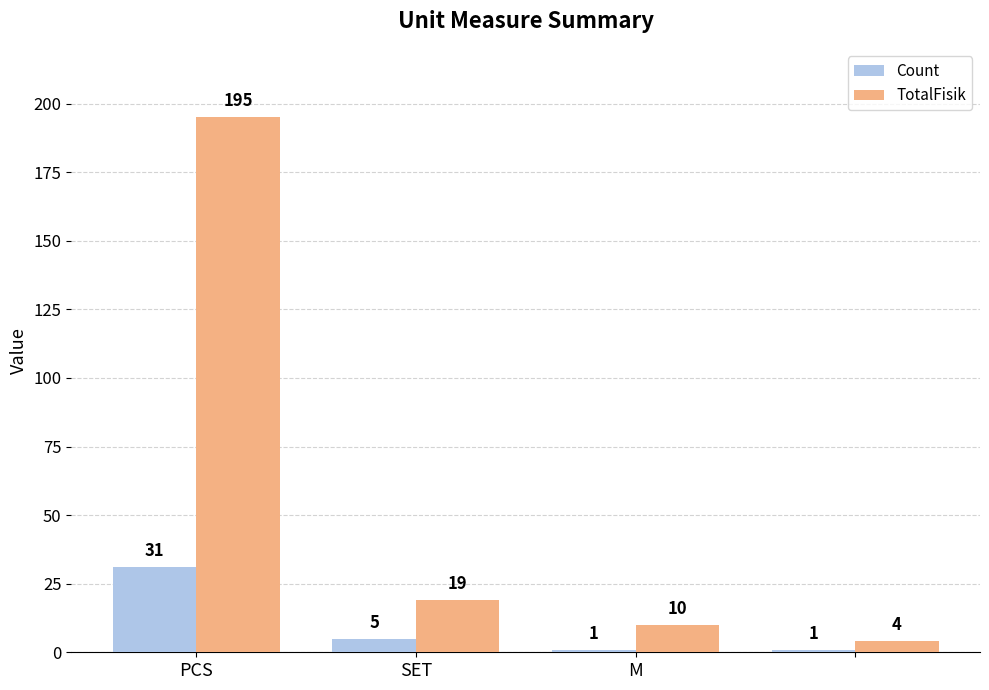

How many data points in TotalFisik are less than 19?

2